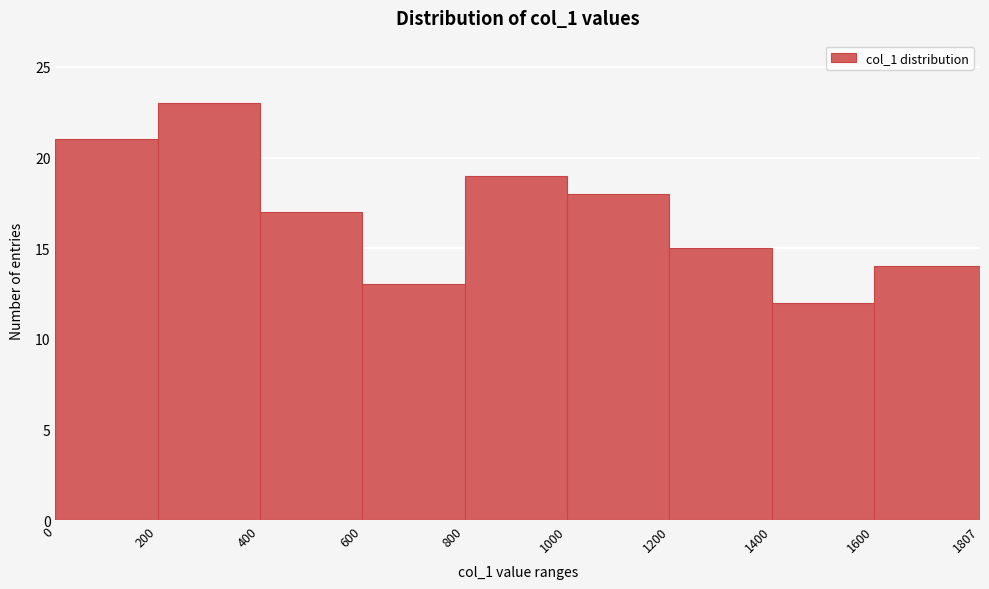

Reading left to right, list every bar in this chart as the range it spans on the x-axis followed by its height. The values are not printed on the chart, so give them approximately, as read against the axis.

0 to 200: 21
200 to 400: 23
400 to 600: 17
600 to 800: 13
800 to 1000: 19
1000 to 1200: 18
1200 to 1400: 15
1400 to 1600: 12
1600 to 1807: 14